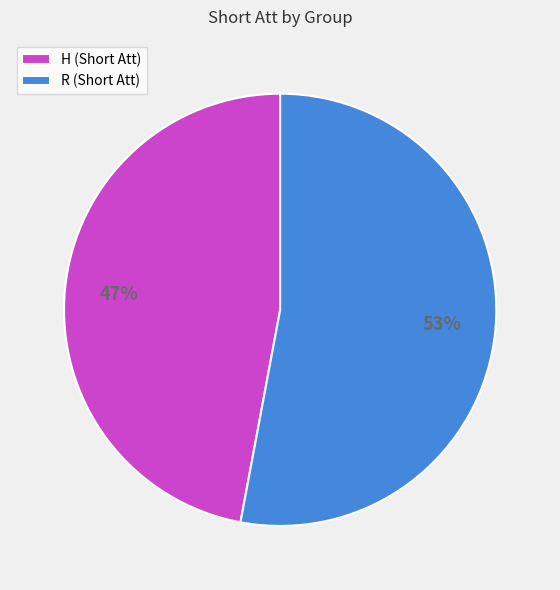

To the nearest percent, what is the difference between the R and H slice percentages?

6%